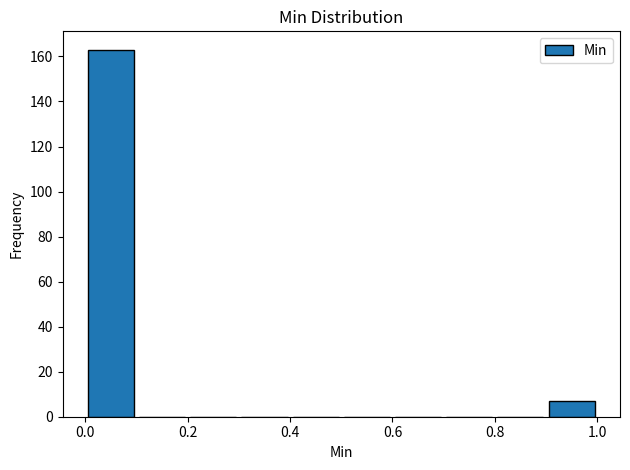

Reading left to right, list every bar in this chart as the range it spans on the x-axis followed by its height. The values are not printed on the chart, so give them approximately, as read against the axis.

0.0 to 0.1: 164
0.1 to 0.2: 0
0.2 to 0.3: 0
0.3 to 0.4: 0
0.4 to 0.5: 0
0.5 to 0.6: 0
0.6 to 0.7: 0
0.7 to 0.8: 0
0.8 to 0.9: 0
0.9 to 1.0: 8